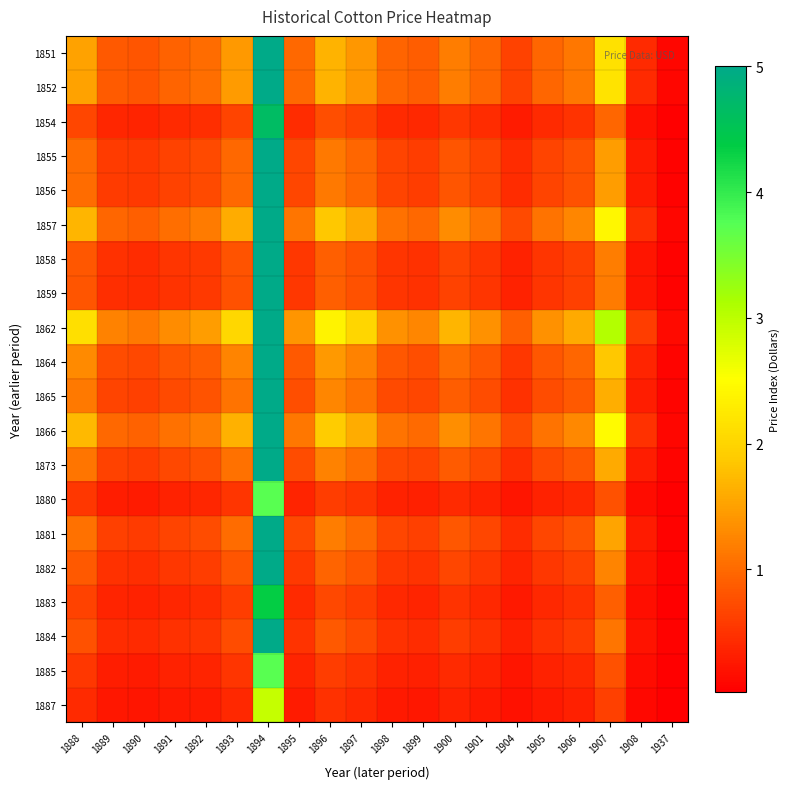

Reading left to right, extract all data points from this chart.

1851: 1888=1.5	1889=0.9	1890=0.8	1891=0.9	1892=1.0	1893=1.4	1894=5.0	1895=1.0	1896=1.7	1897=1.4	1898=1.0	1899=0.9	1900=1.2	1901=1.0	1904=0.6	1905=1.0	1906=1.1	1907=2.2	1908=0.4	1937=0.1
1852: 1888=1.5	1889=0.9	1890=0.8	1891=0.9	1892=1.0	1893=1.4	1894=5.0	1895=1.0	1896=1.7	1897=1.4	1898=1.0	1899=0.9	1900=1.2	1901=1.0	1904=0.6	1905=1.0	1906=1.1	1907=2.2	1908=0.4	1937=0.1
1854: 1888=0.7	1889=0.4	1890=0.4	1891=0.4	1892=0.5	1893=0.6	1894=4.7	1895=0.4	1896=0.8	1897=0.6	1898=0.4	1899=0.4	1900=0.5	1901=0.4	1904=0.3	1905=0.4	1906=0.5	1907=1.0	1908=0.2	1937=0.0
1855: 1888=1.0	1889=0.6	1890=0.6	1891=0.6	1892=0.7	1893=1.0	1894=5.0	1895=0.7	1896=1.1	1897=1.0	1898=0.7	1899=0.6	1900=0.8	1901=0.7	1904=0.4	1905=0.7	1906=0.8	1907=1.5	1908=0.3	1937=0.1
1856: 1888=1.0	1889=0.6	1890=0.6	1891=0.6	1892=0.7	1893=1.0	1894=5.0	1895=0.7	1896=1.1	1897=1.0	1898=0.7	1899=0.6	1900=0.8	1901=0.7	1904=0.4	1905=0.7	1906=0.8	1907=1.5	1908=0.3	1937=0.1
1857: 1888=1.7	1889=1.0	1890=0.9	1891=1.0	1892=1.2	1893=1.6	1894=5.0	1895=1.1	1896=1.9	1897=1.6	1898=1.1	1899=1.0	1900=1.3	1901=1.1	1904=0.7	1905=1.1	1906=1.3	1907=2.4	1908=0.5	1937=0.1
1858: 1888=0.8	1889=0.5	1890=0.4	1891=0.5	1892=0.6	1893=0.8	1894=5.0	1895=0.5	1896=0.9	1897=0.8	1898=0.5	1899=0.5	1900=0.6	1901=0.5	1904=0.3	1905=0.5	1906=0.6	1907=1.2	1908=0.2	1937=0.0
1859: 1888=0.8	1889=0.5	1890=0.4	1891=0.5	1892=0.6	1893=0.8	1894=5.0	1895=0.5	1896=0.9	1897=0.8	1898=0.5	1899=0.5	1900=0.6	1901=0.5	1904=0.3	1905=0.5	1906=0.6	1907=1.2	1908=0.2	1937=0.0
1862: 1888=2.1	1889=1.2	1890=1.2	1891=1.3	1892=1.5	1893=2.0	1894=5.0	1895=1.4	1896=2.4	1897=2.0	1898=1.4	1899=1.3	1900=1.7	1901=1.4	1904=0.9	1905=1.4	1906=1.6	1907=3.1	1908=0.6	1937=0.1
1864: 1888=1.3	1889=0.7	1890=0.7	1891=0.8	1892=0.9	1893=1.2	1894=5.0	1895=0.9	1896=1.4	1897=1.2	1898=0.8	1899=0.8	1900=1.0	1901=0.8	1904=0.5	1905=0.8	1906=1.0	1907=1.9	1908=0.4	1937=0.1
1865: 1888=1.1	1889=0.7	1890=0.6	1891=0.7	1892=0.8	1893=1.1	1894=5.0	1895=0.7	1896=1.3	1897=1.1	1898=0.7	1899=0.7	1900=0.9	1901=0.7	1904=0.5	1905=0.7	1906=0.8	1907=1.6	1908=0.3	1937=0.1
1866: 1888=1.7	1889=1.0	1890=0.9	1891=1.1	1892=1.2	1893=1.6	1894=5.0	1895=1.1	1896=1.9	1897=1.6	1898=1.1	1899=1.0	1900=1.3	1901=1.1	1904=0.7	1905=1.1	1906=1.3	1907=2.5	1908=0.5	1937=0.1
1873: 1888=1.1	1889=0.6	1890=0.6	1891=0.7	1892=0.8	1893=1.1	1894=5.0	1895=0.7	1896=1.2	1897=1.0	1898=0.7	1899=0.7	1900=0.9	1901=0.7	1904=0.5	1905=0.7	1906=0.8	1907=1.6	1908=0.3	1937=0.1
1880: 1888=0.5	1889=0.3	1890=0.3	1891=0.3	1892=0.4	1893=0.5	1894=3.7	1895=0.4	1896=0.6	1897=0.5	1898=0.3	1899=0.3	1900=0.4	1901=0.3	1904=0.2	1905=0.3	1906=0.4	1907=0.8	1908=0.2	1937=0.0
1881: 1888=1.1	1889=0.6	1890=0.6	1891=0.7	1892=0.7	1893=1.0	1894=5.0	1895=0.7	1896=1.2	1897=1.0	1898=0.7	1899=0.6	1900=0.8	1901=0.7	1904=0.5	1905=0.7	1906=0.8	1907=1.5	1908=0.3	1937=0.1
1882: 1888=0.9	1889=0.5	1890=0.5	1891=0.5	1892=0.6	1893=0.8	1894=5.0	1895=0.6	1896=0.9	1897=0.8	1898=0.5	1899=0.5	1900=0.7	1901=0.5	1904=0.4	1905=0.5	1906=0.6	1907=1.2	1908=0.2	1937=0.0
1883: 1888=0.6	1889=0.4	1890=0.3	1891=0.4	1892=0.4	1893=0.6	1894=4.3	1895=0.4	1896=0.7	1897=0.6	1898=0.4	1899=0.4	1900=0.5	1901=0.4	1904=0.3	1905=0.4	1906=0.5	1907=0.9	1908=0.2	1937=0.0
1884: 1888=0.8	1889=0.4	1890=0.4	1891=0.5	1892=0.5	1893=0.7	1894=5.0	1895=0.5	1896=0.8	1897=0.7	1898=0.5	1899=0.5	1900=0.6	1901=0.5	1904=0.3	1905=0.5	1906=0.6	1907=1.1	1908=0.2	1937=0.0
1885: 1888=0.5	1889=0.3	1890=0.3	1891=0.3	1892=0.4	1893=0.5	1894=3.7	1895=0.4	1896=0.6	1897=0.5	1898=0.3	1899=0.3	1900=0.4	1901=0.3	1904=0.2	1905=0.3	1906=0.4	1907=0.8	1908=0.1	1937=0.0
1887: 1888=0.4	1889=0.2	1890=0.2	1891=0.3	1892=0.3	1893=0.4	1894=2.9	1895=0.3	1896=0.5	1897=0.4	1898=0.3	1899=0.3	1900=0.3	1901=0.3	1904=0.2	1905=0.3	1906=0.3	1907=0.6	1908=0.1	1937=0.0